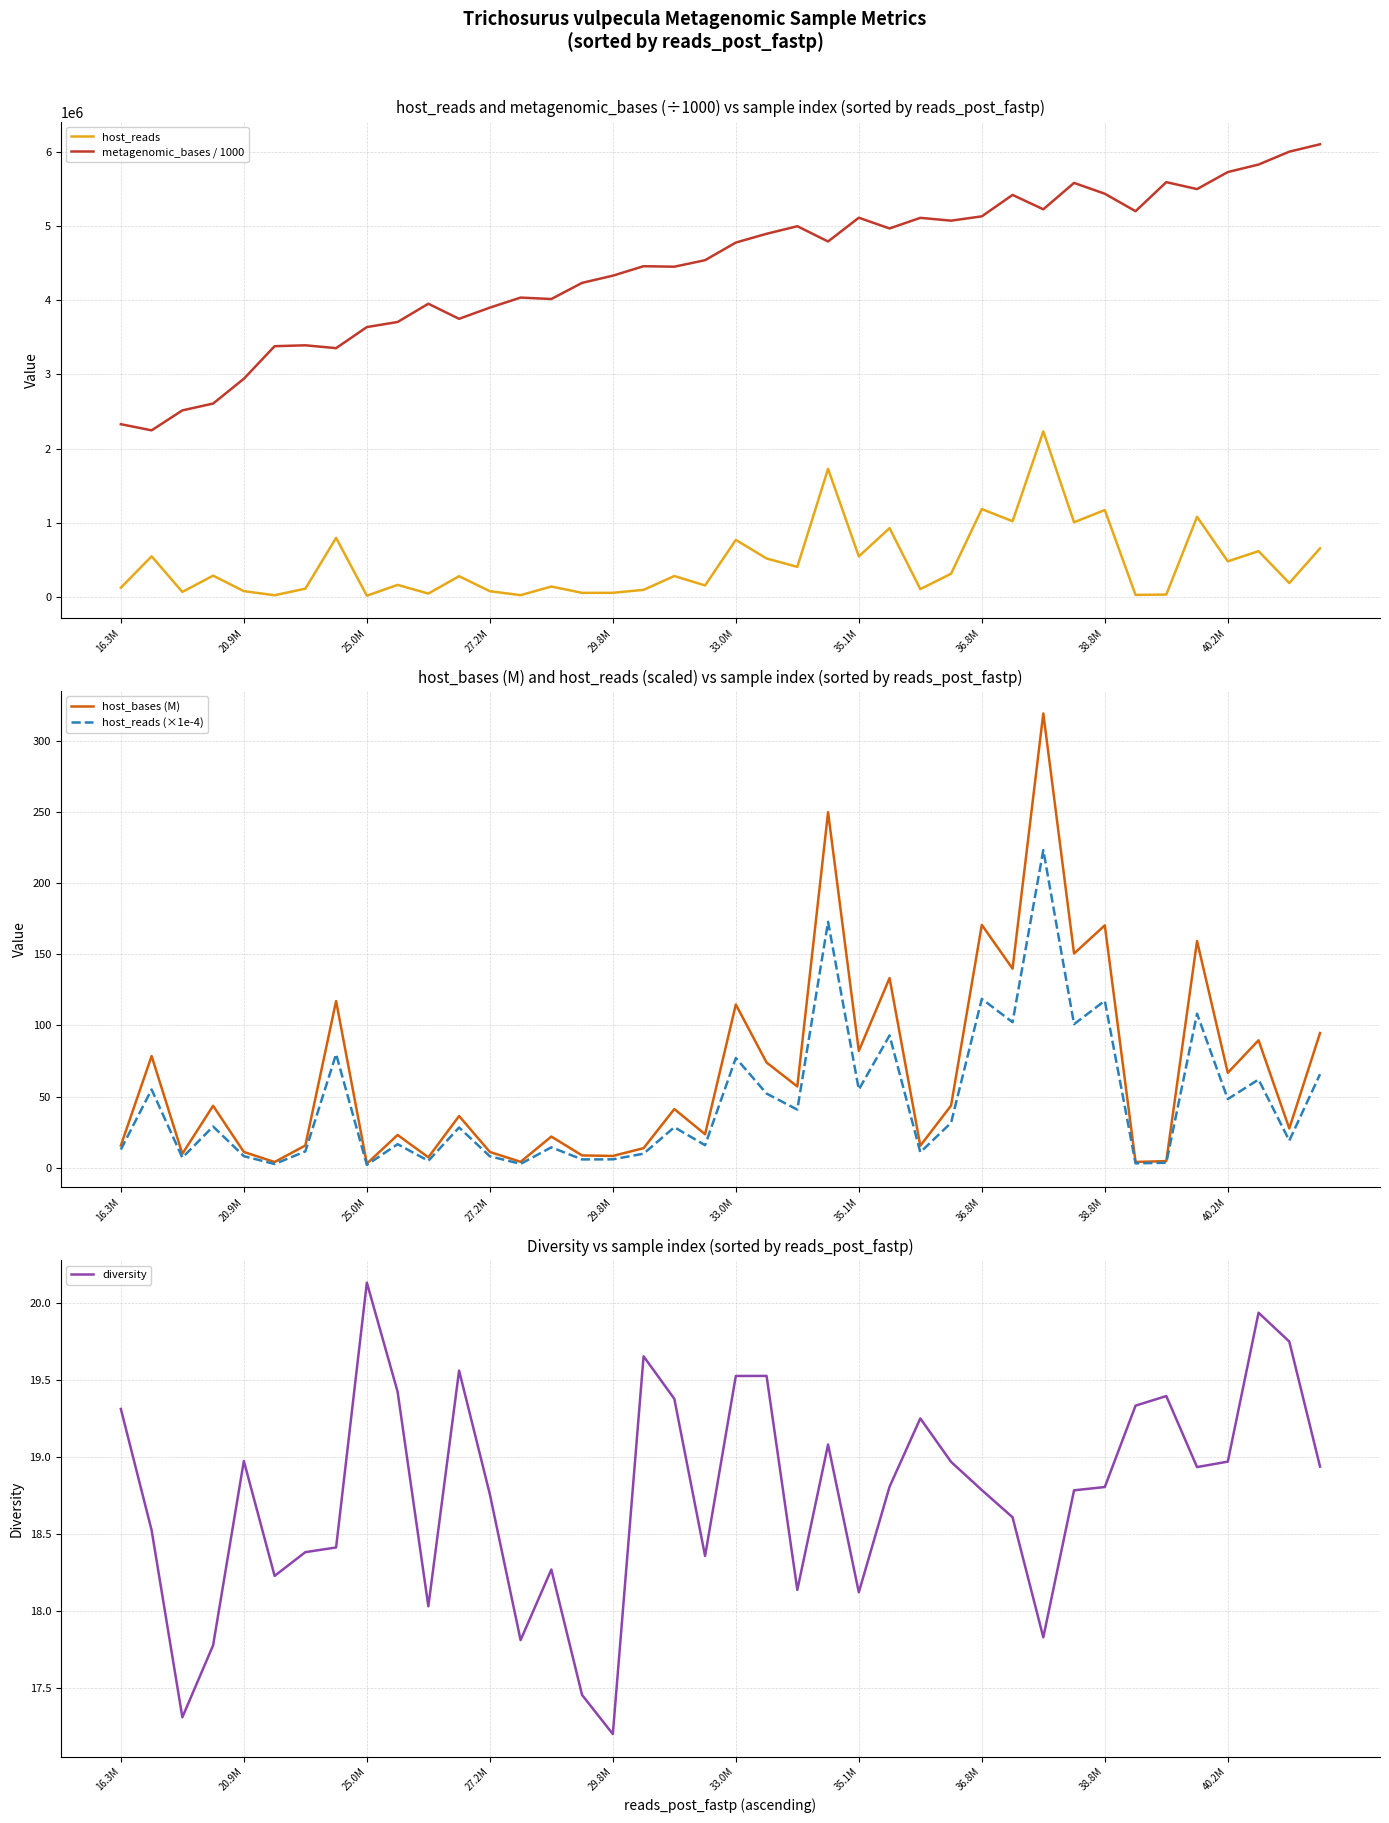

True or false: host_reads and metagenomic_bases / 1000 intersect in this chart.

False